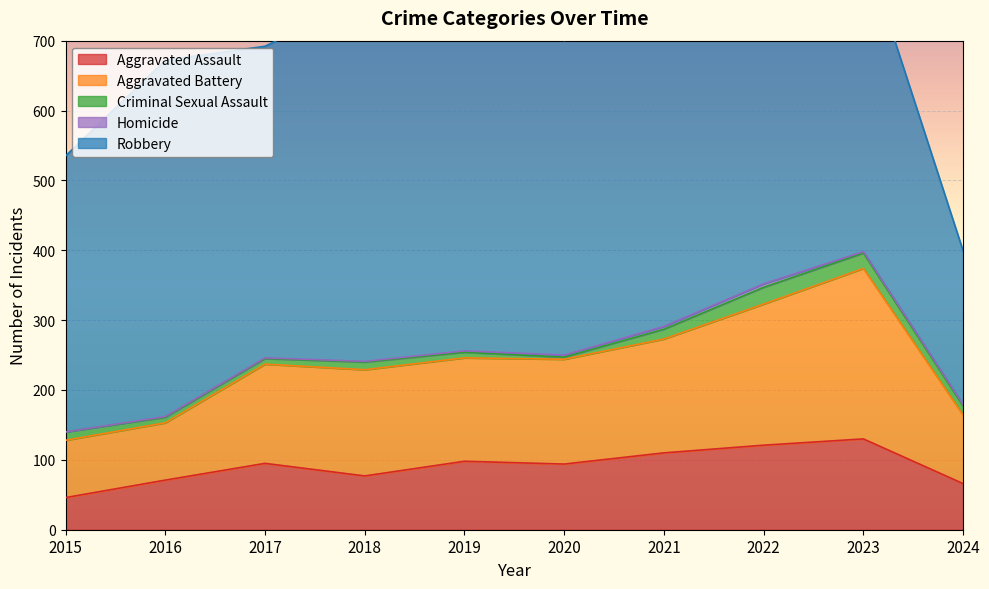

Is it true that Robbery equals 689 at 2017?

False